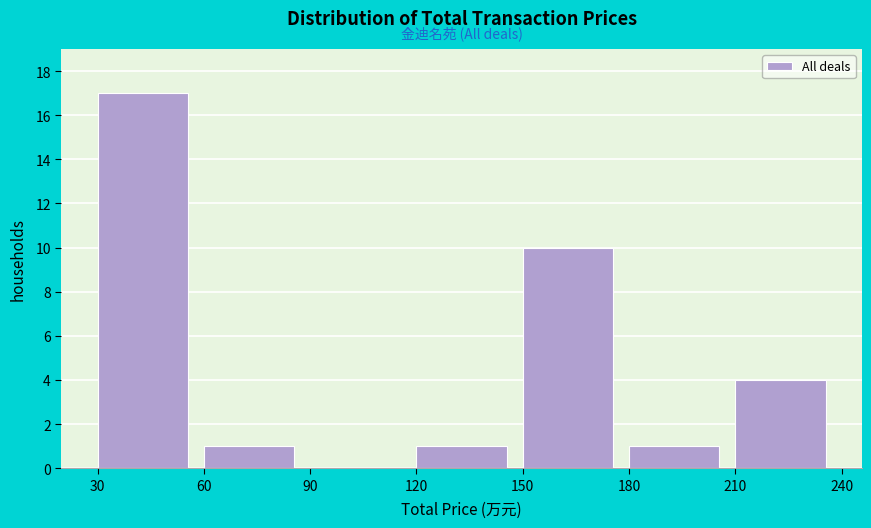

Reading left to right, transcribe this chart: for each bar, give the range it covers on the x-axis and its height. The values are not printed on the chart, so give them approximately, as read against the axis.

30 to 60: 17
60 to 90: 1
90 to 120: 0
120 to 150: 1
150 to 180: 10
180 to 210: 1
210 to 240: 4